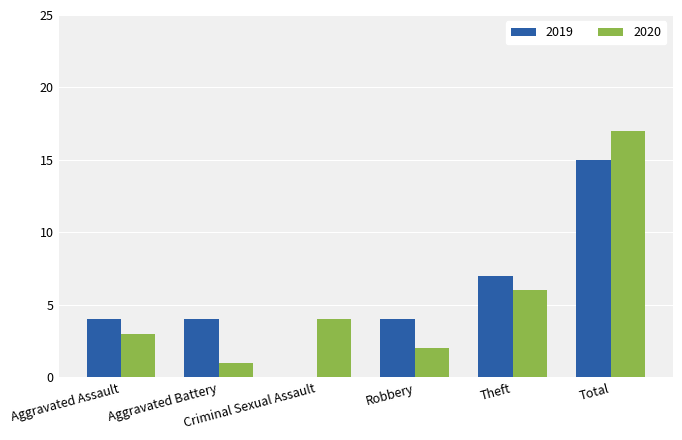

What is the maximum value shown in the chart?

17